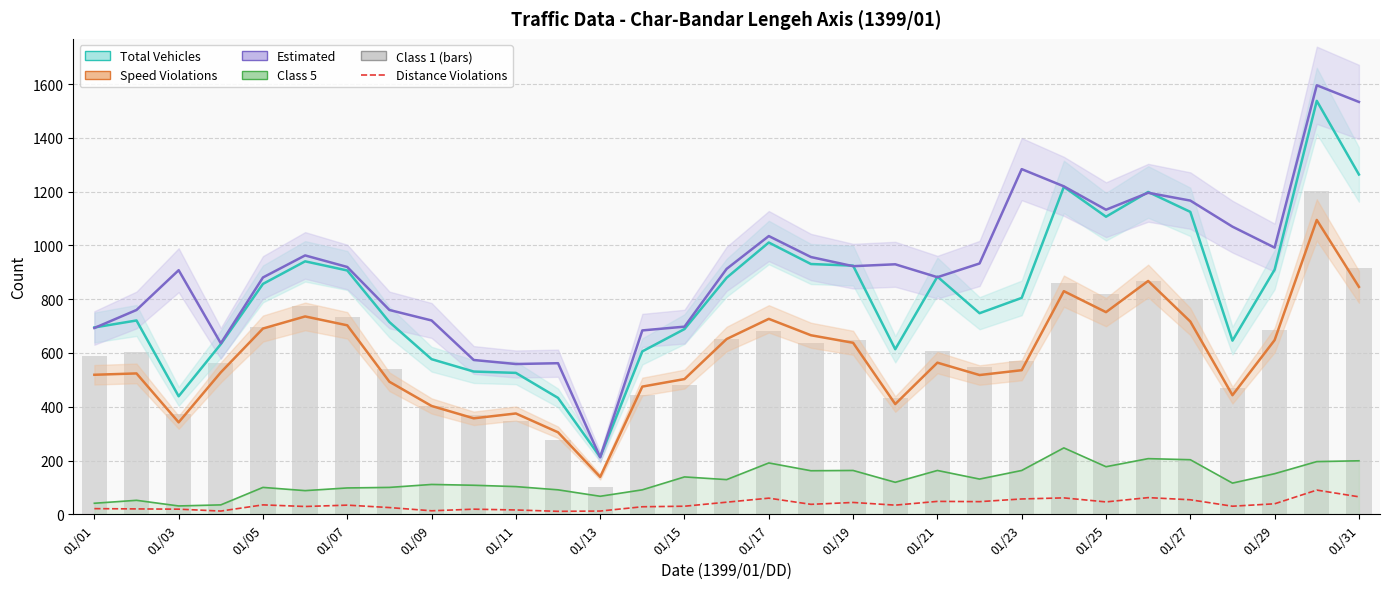

What is the sum of all Estimated values?

28296